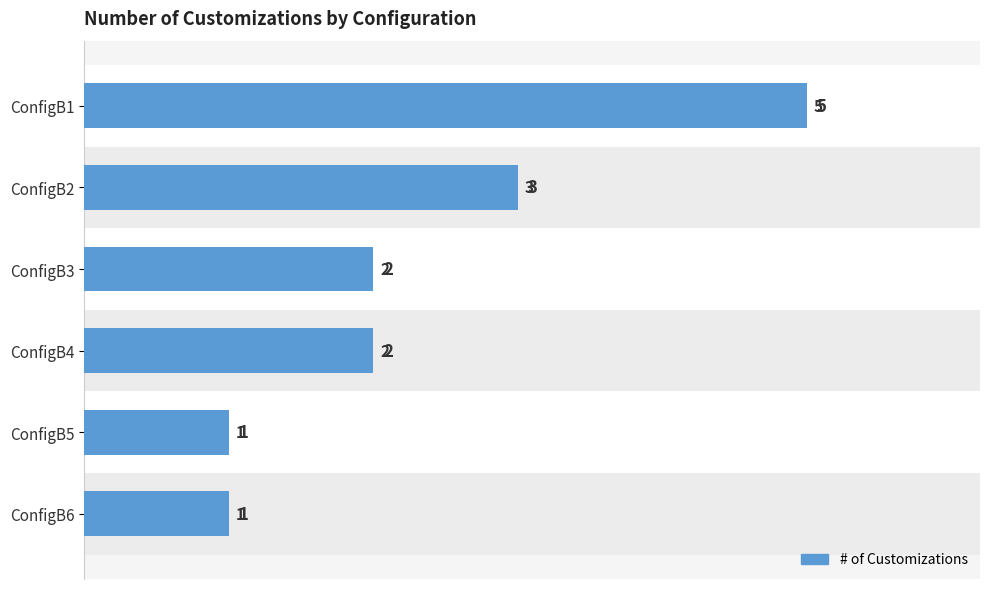

What is the difference between the second highest and second lowest values?

2